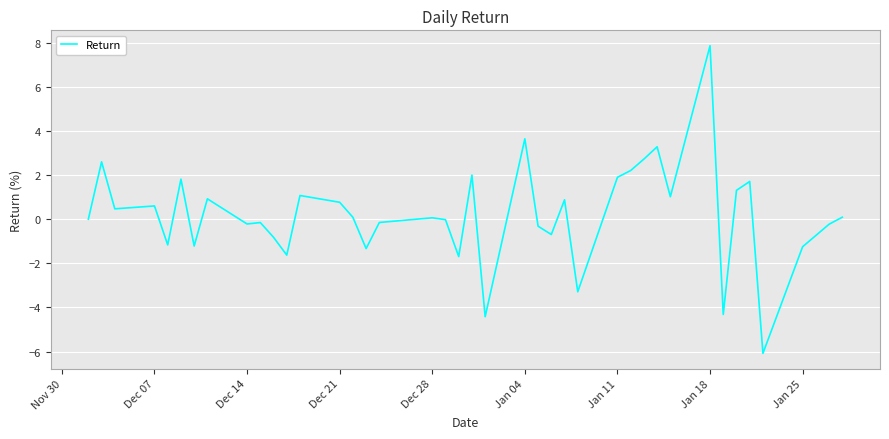

What is the sum of all values?

8.0